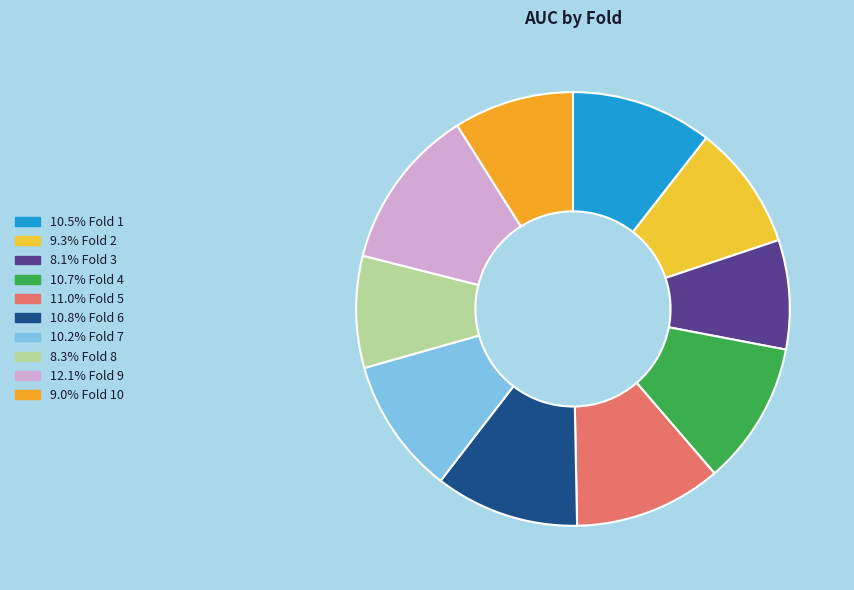

How many slices are in this pie chart?

10